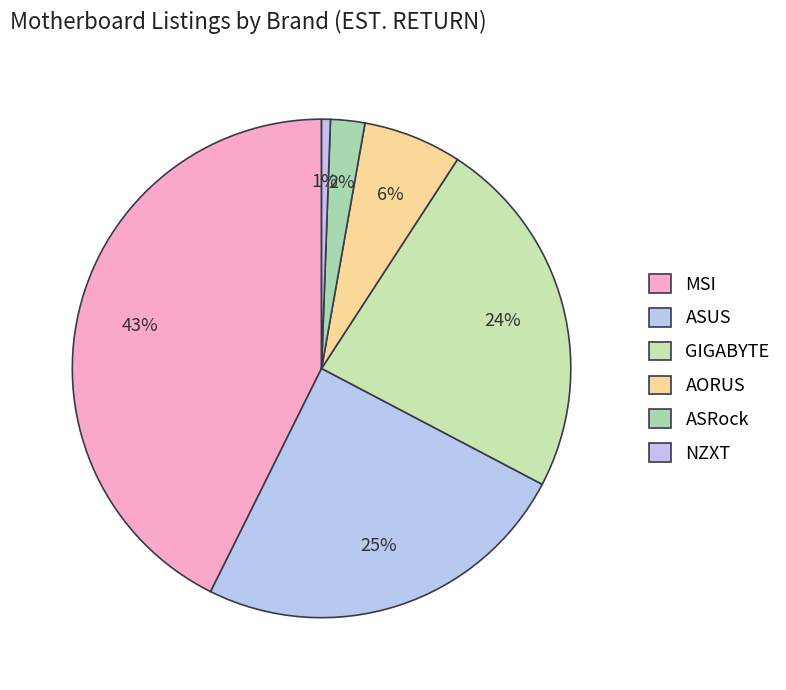

Is AORUS the majority of the pie?

No